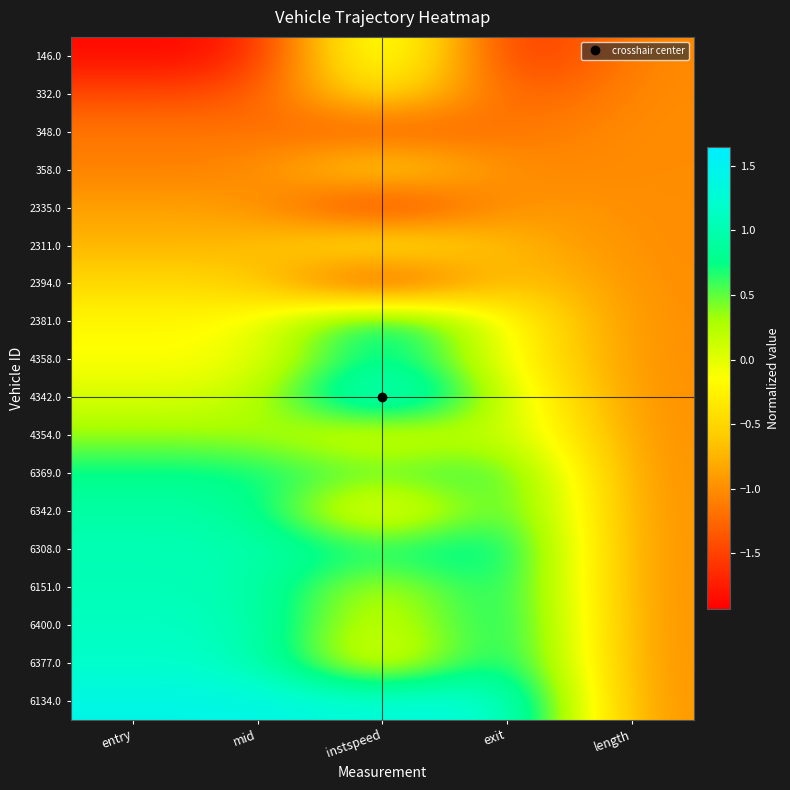

What is the minimum value shown in the chart?

-1.9